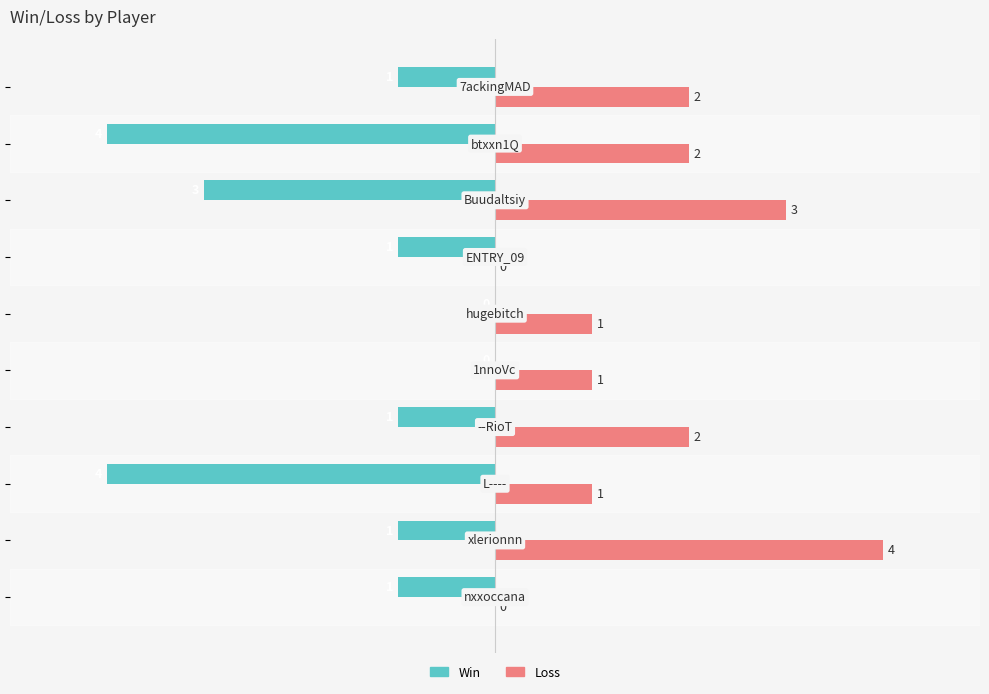

What is the sum of all Loss values?

16